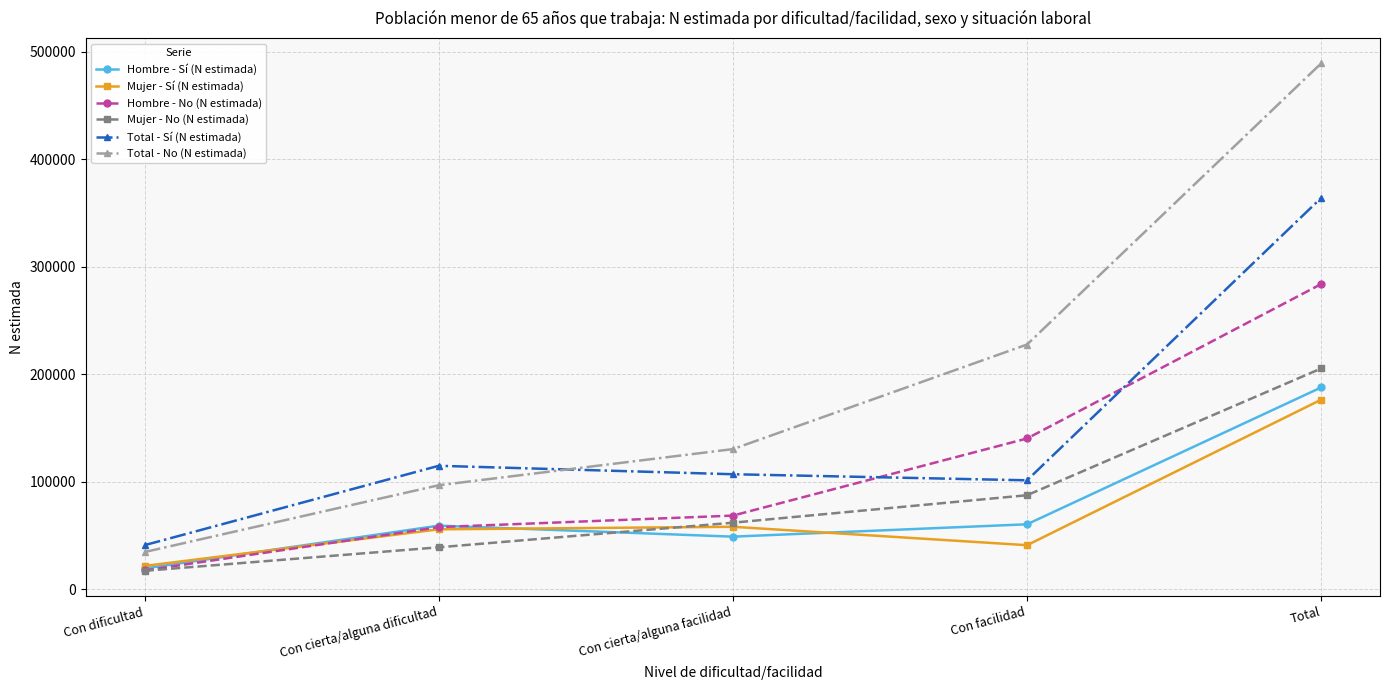

What is the greatest value displayed?

489151